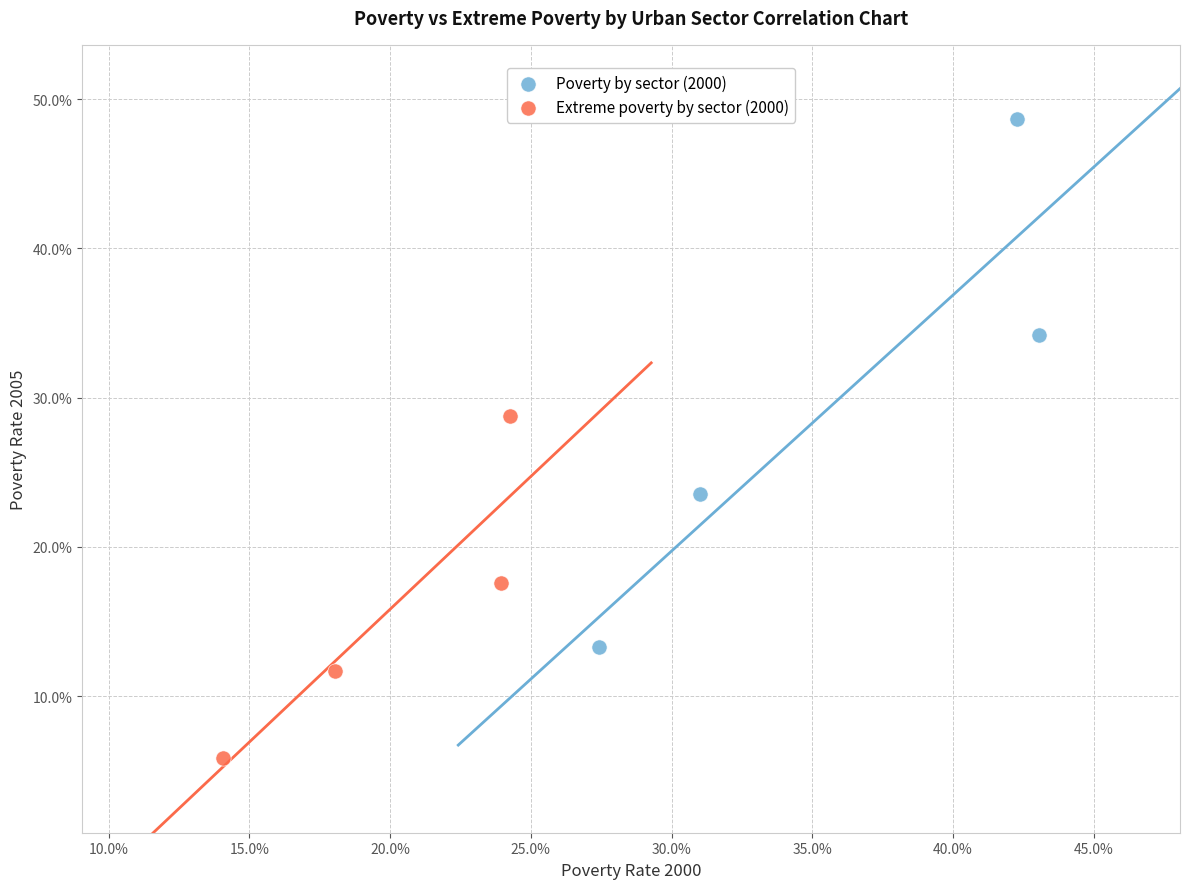

What are all the series names shown in the legend?

Poverty by sector (2000), Extreme poverty by sector (2000)